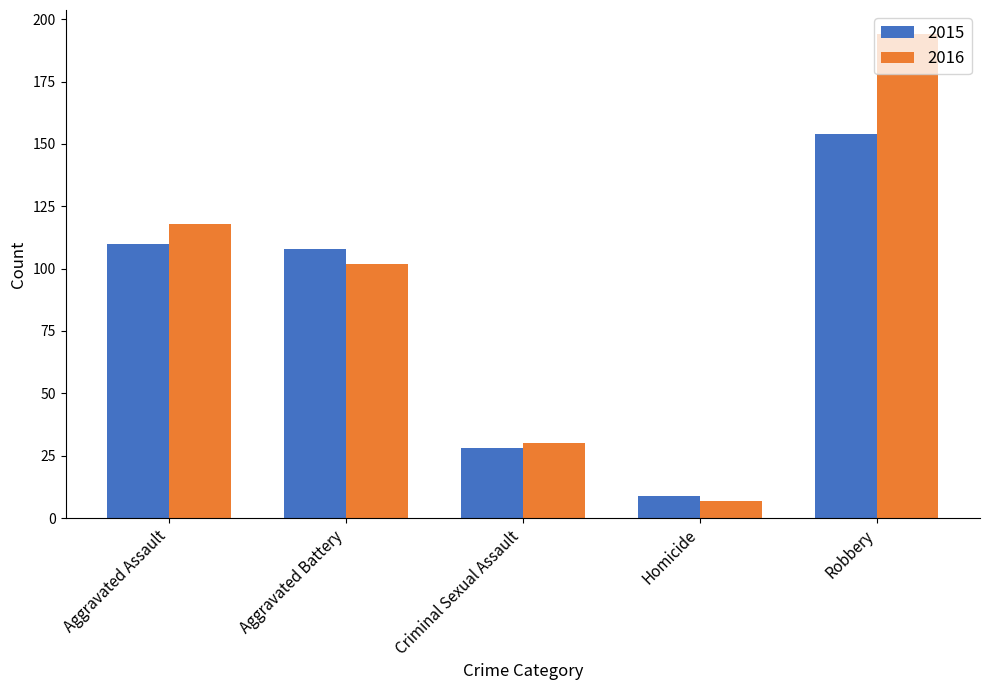

Which series has the largest total across all categories?

2016